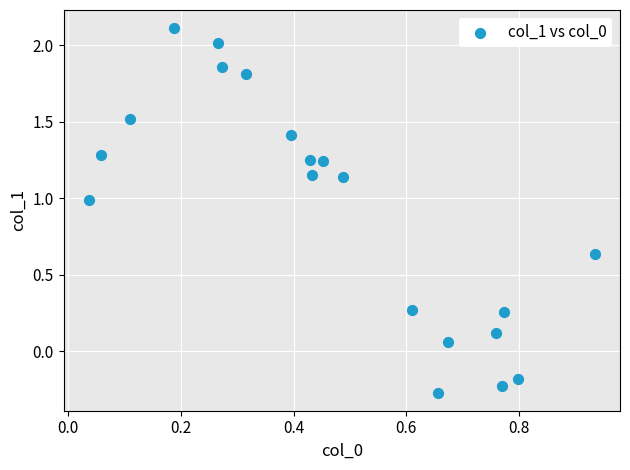

What is the range of X values (max minus min)?

0.9